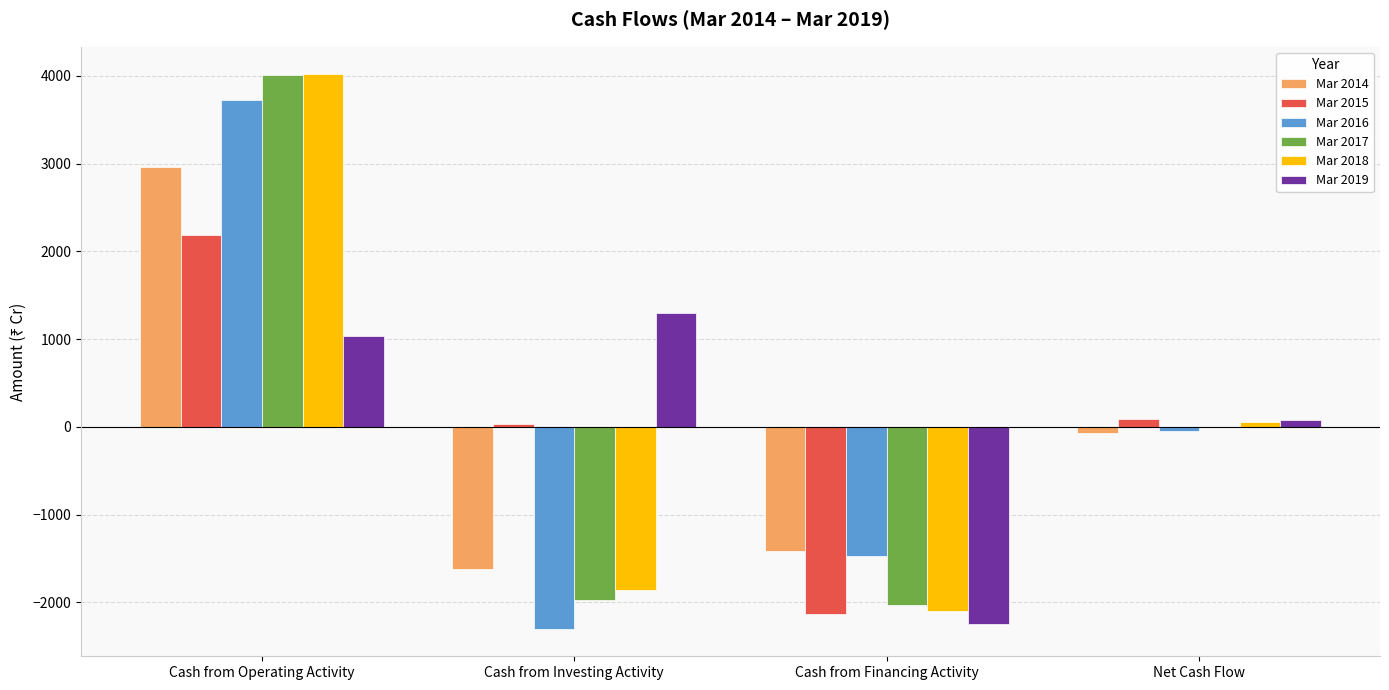

At which category is the sum across all series the highest?

Cash from Operating Activity